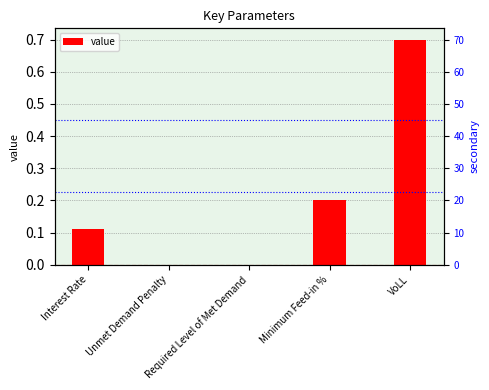

Reading left to right, list all the values displayed in this chart.

0.1	0.0	0.0	0.2	0.7